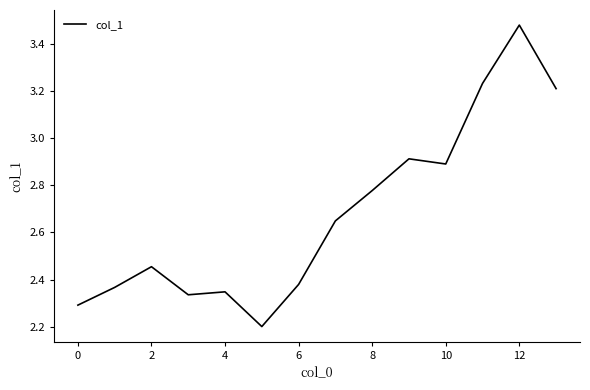

Does the chart display data point markers on the line(s)?

No